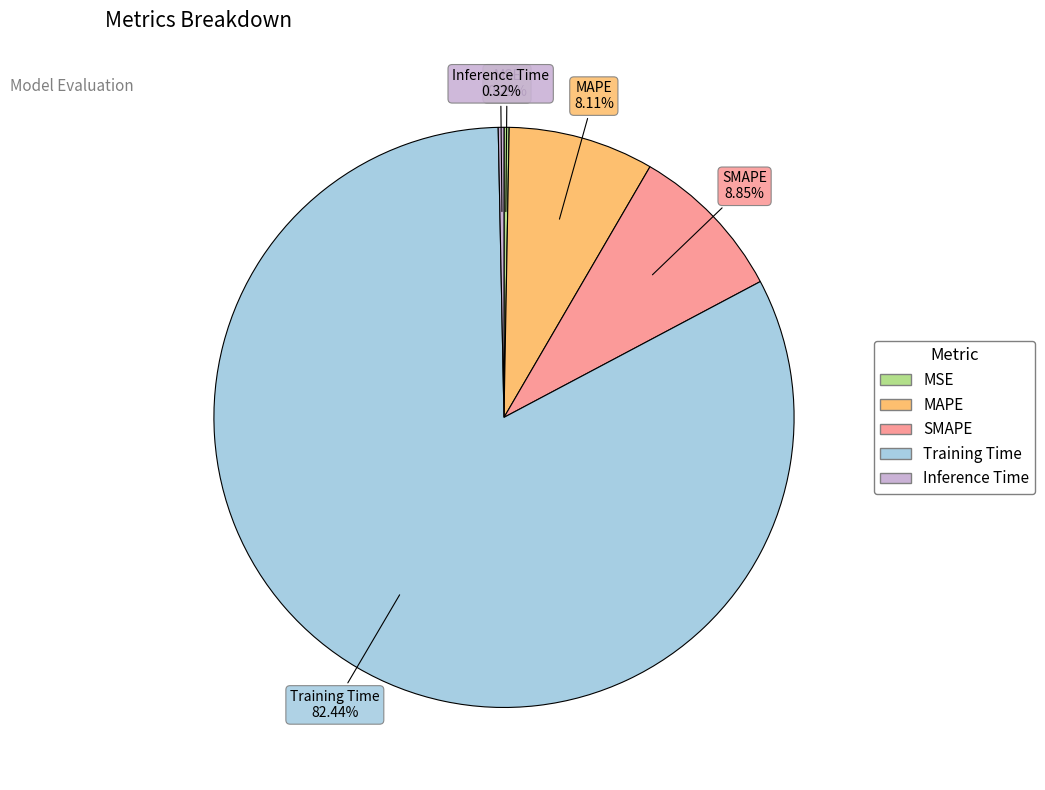

Which slice represents more than half of the pie?

Training Time